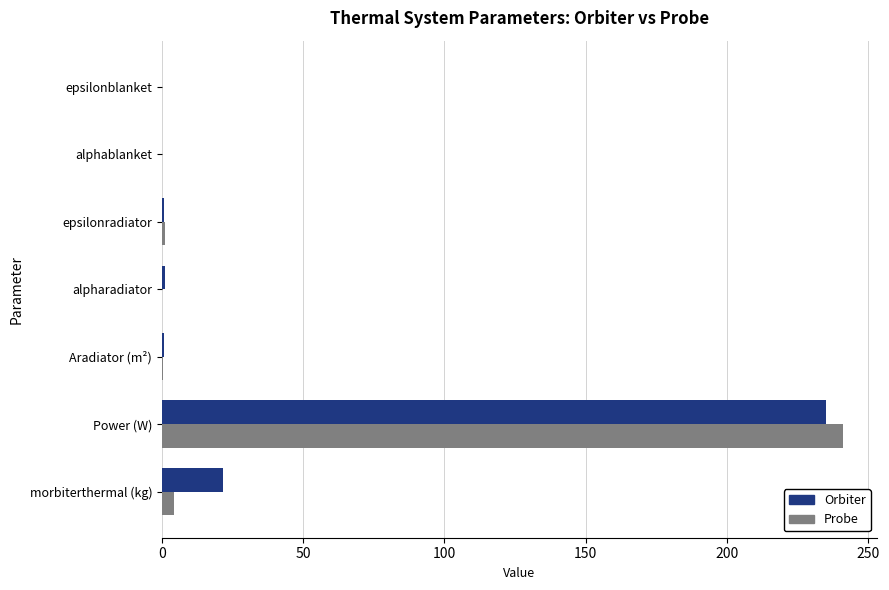

The value of Orbiter at morbiterthermal (kg) is 21.8. True or false?

True